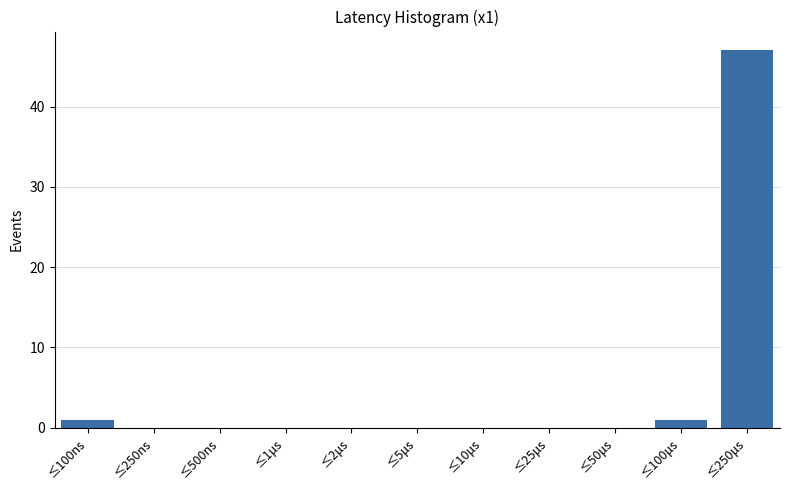

Reading right to left, list all the values displayed in this chart.

≤250μs=47	≤100μs=1	≤50μs=0	≤25μs=0	≤10μs=0	≤5μs=0	≤2μs=0	≤1μs=0	≤500ns=0	≤250ns=0	≤100ns=1